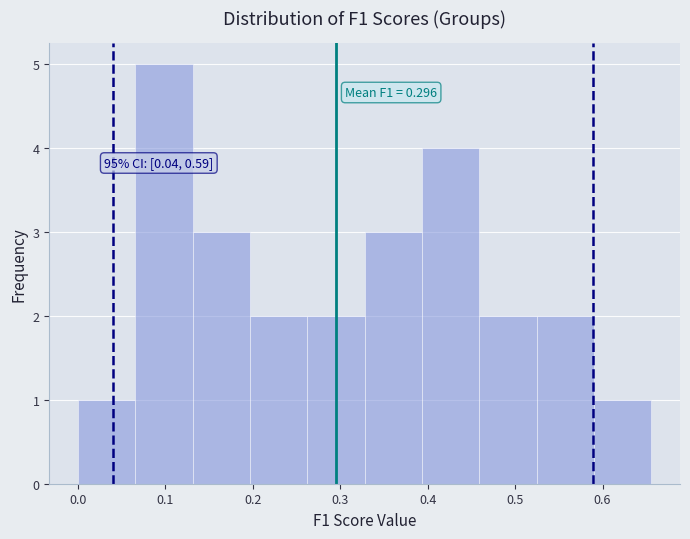

Over which range of the x-axis is the bar tallest?

0.07 to 0.13